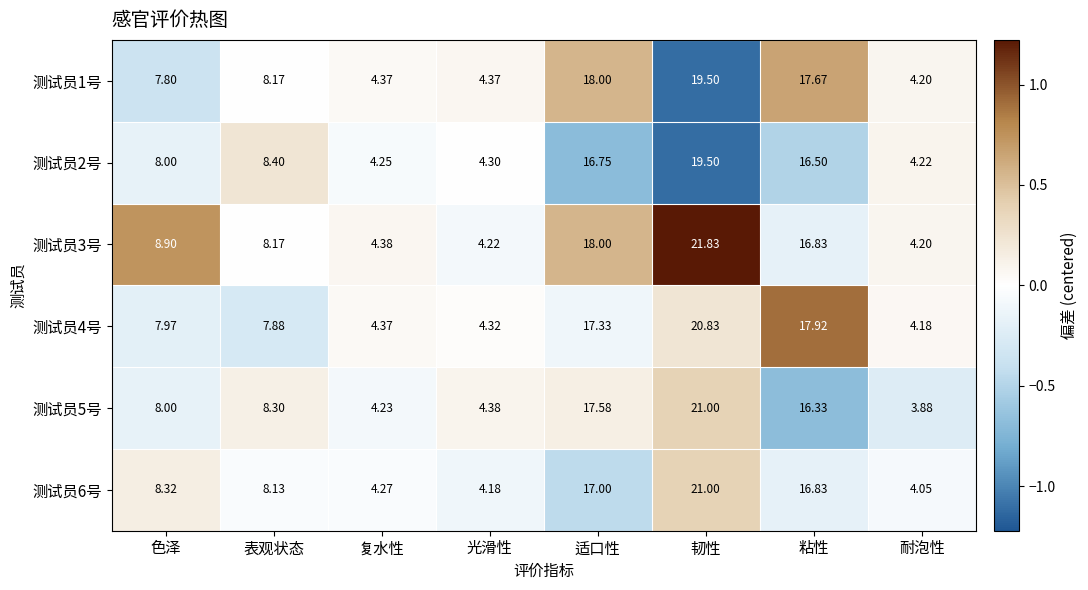

At which category is the sum across all series the highest?

韧性